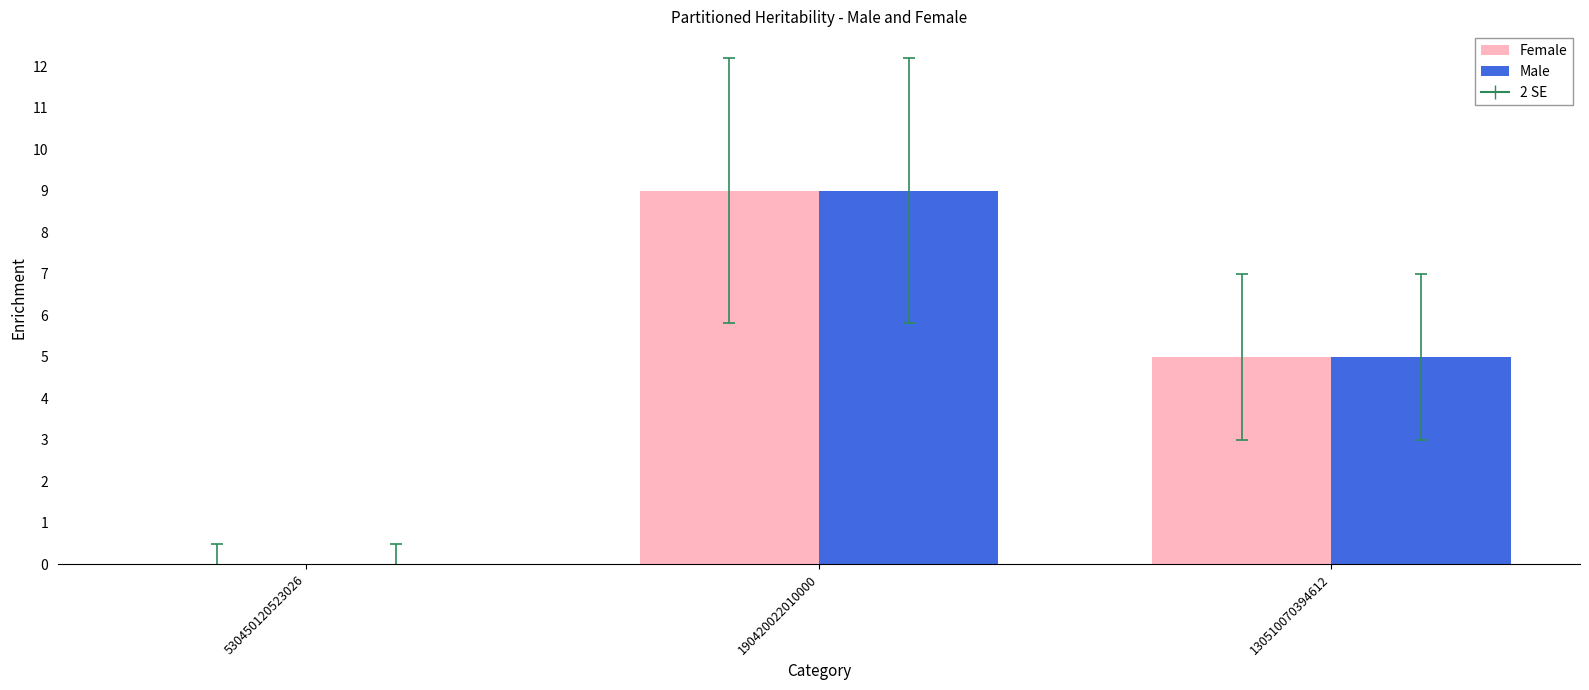

Is the value of Male at 530450120523026 greater than the value of Female at 130510070394612?

No